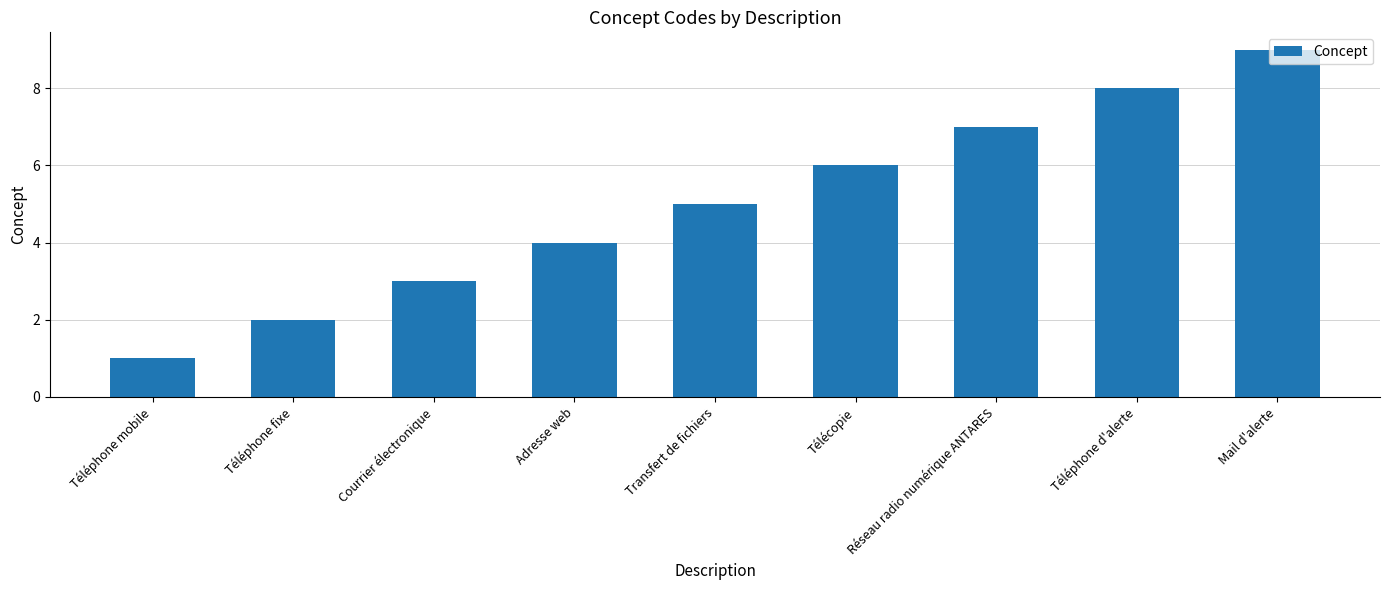

Read the value at Transfert de fichiers.

5